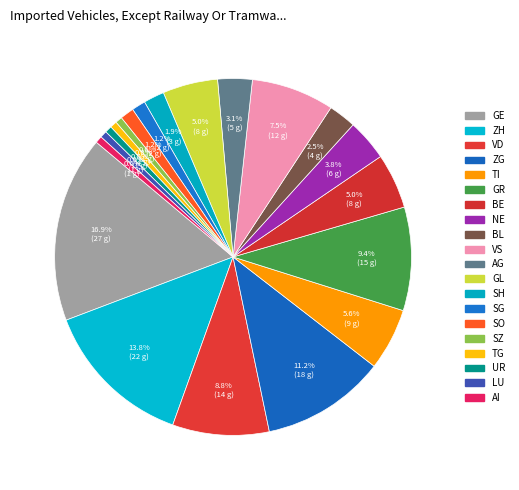

Count the number of slices in the pie.

20